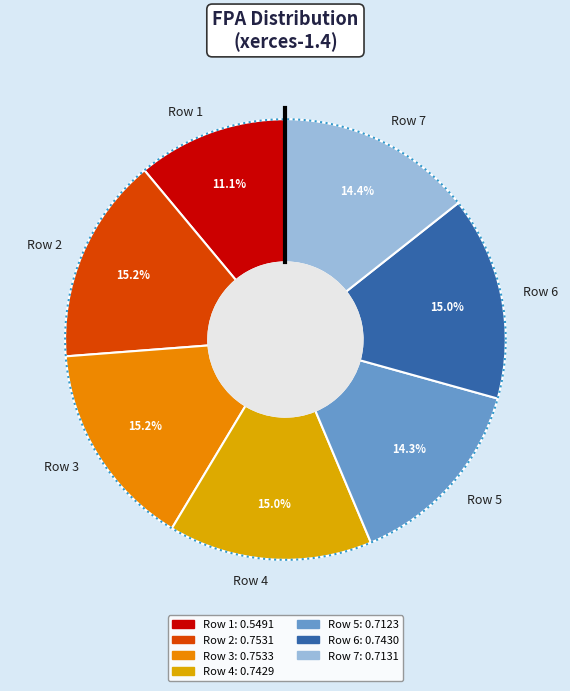

Is it true that Row 6 is 1% of the pie?

False